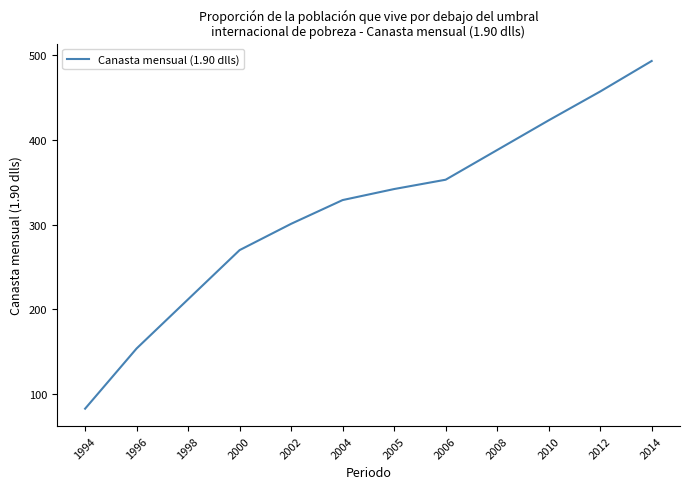

Approximately how many times larger is the value at 1998 compared to 2010?

0.5